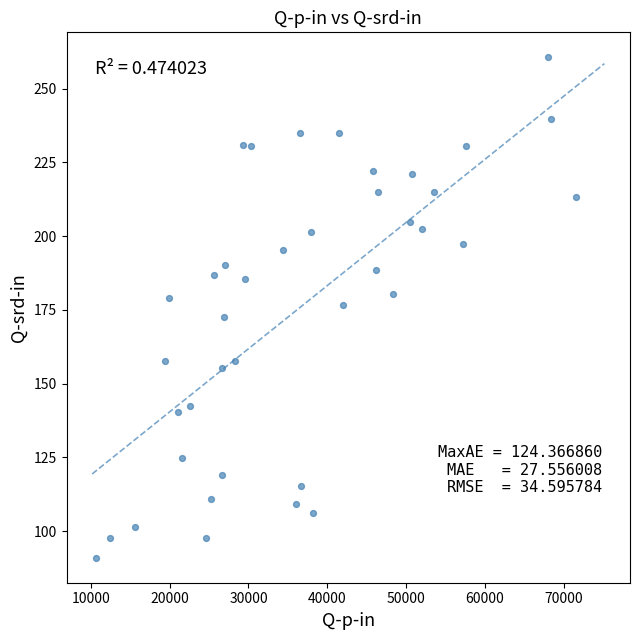

What is the range of X values (max minus min)?

60878.9